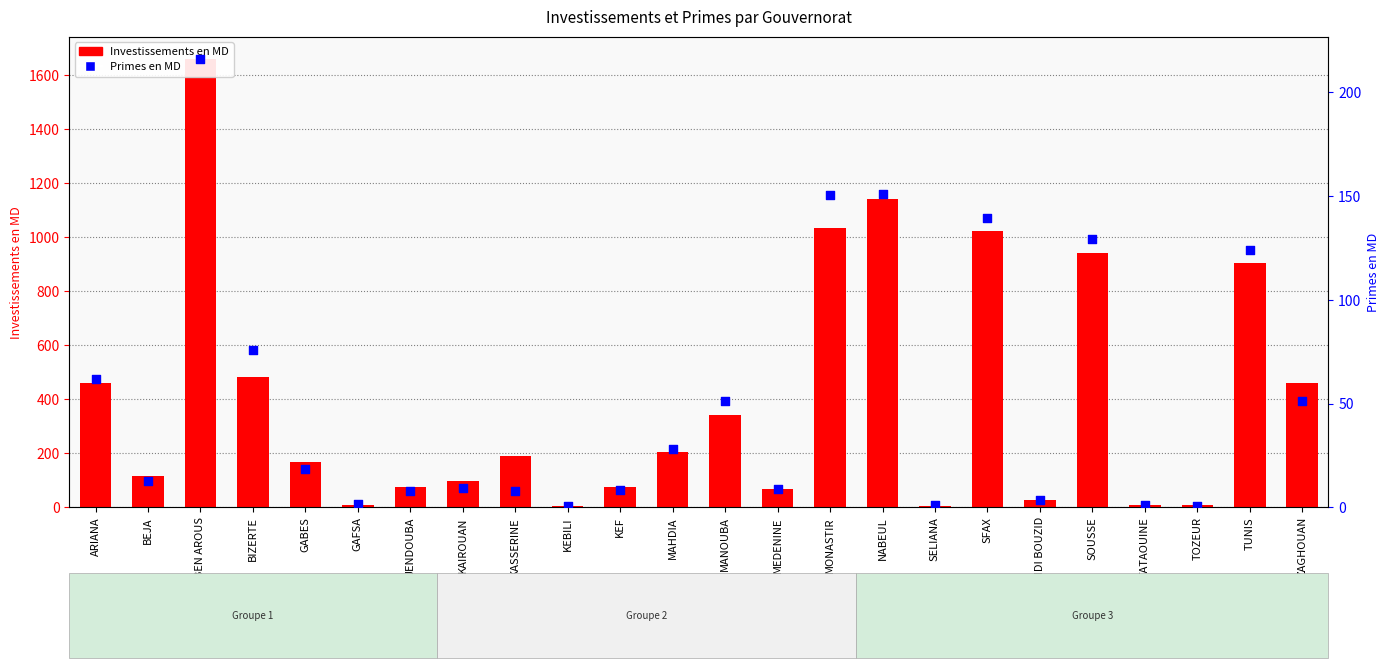

Which series has the widest spread of Y values?

Investissements en MD